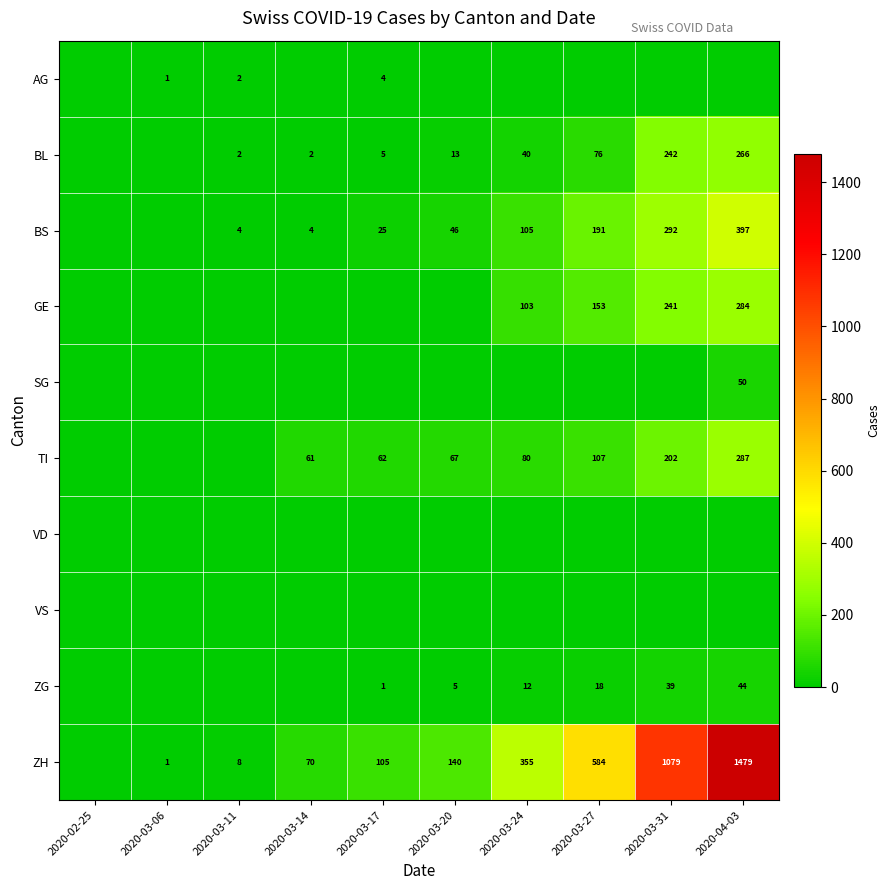

The ZH series shows 1 at 2020-03-06. True or false?

True